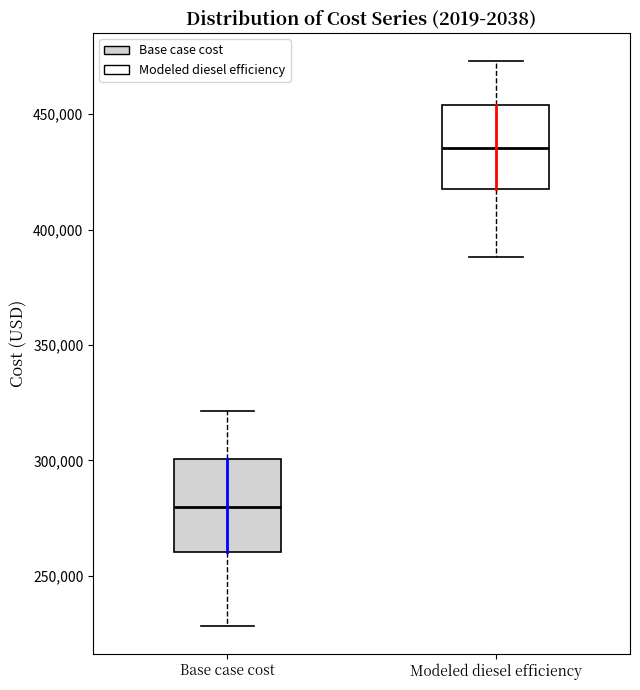

Reading left to right, transcribe this box plot: for each box, give where its median line is, the range the box spans, and where its two whiskers end, as read against the y-axis. The values are not printed on the chart, so give them approximately, as read against the axis.

Base case cost: median 280000, box 260000 to 300000, whiskers 230000 to 320000
Modeled diesel efficiency: median 435000, box 415000 to 455000, whiskers 390000 to 475000